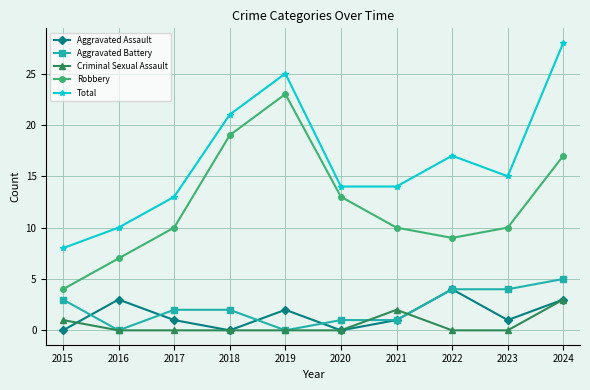

At which category does Aggravated Battery reach its first local valley?

2016